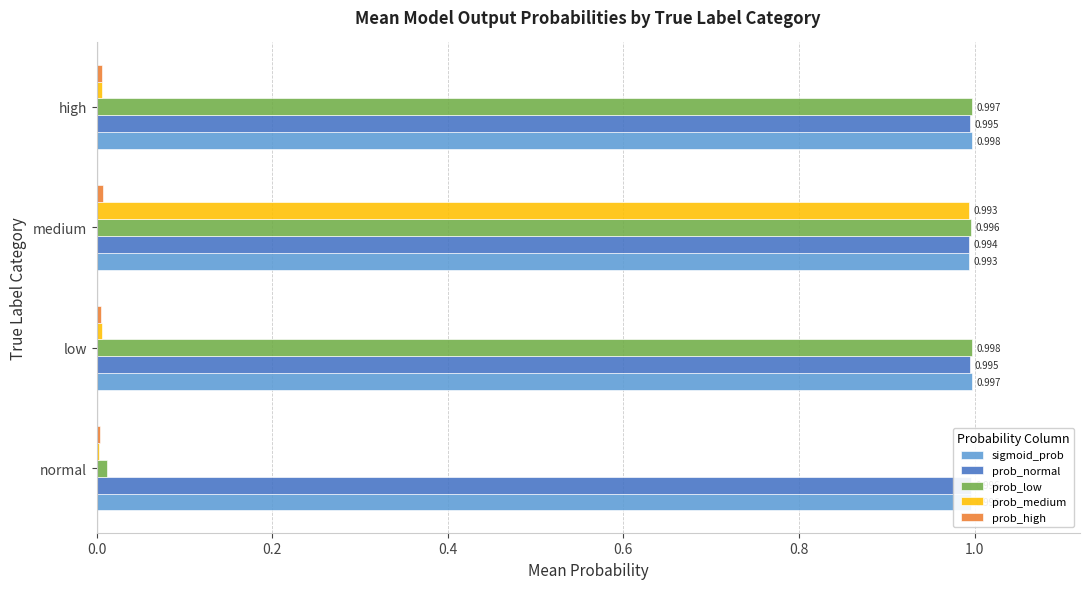

Count the prob_high values in the range 0 to 1.

4